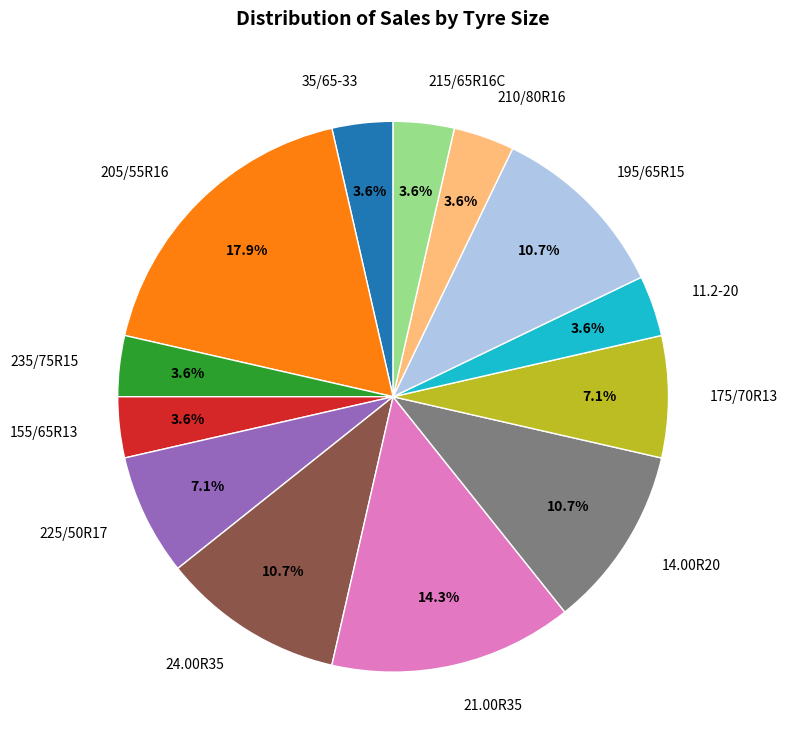

What is the largest slice in the pie chart?

205/55R16